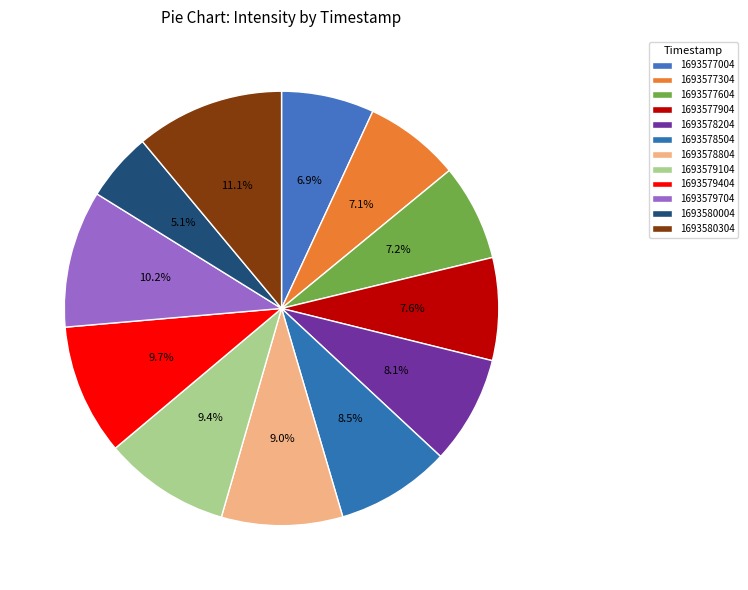

Which slice is the smallest?

1693580004